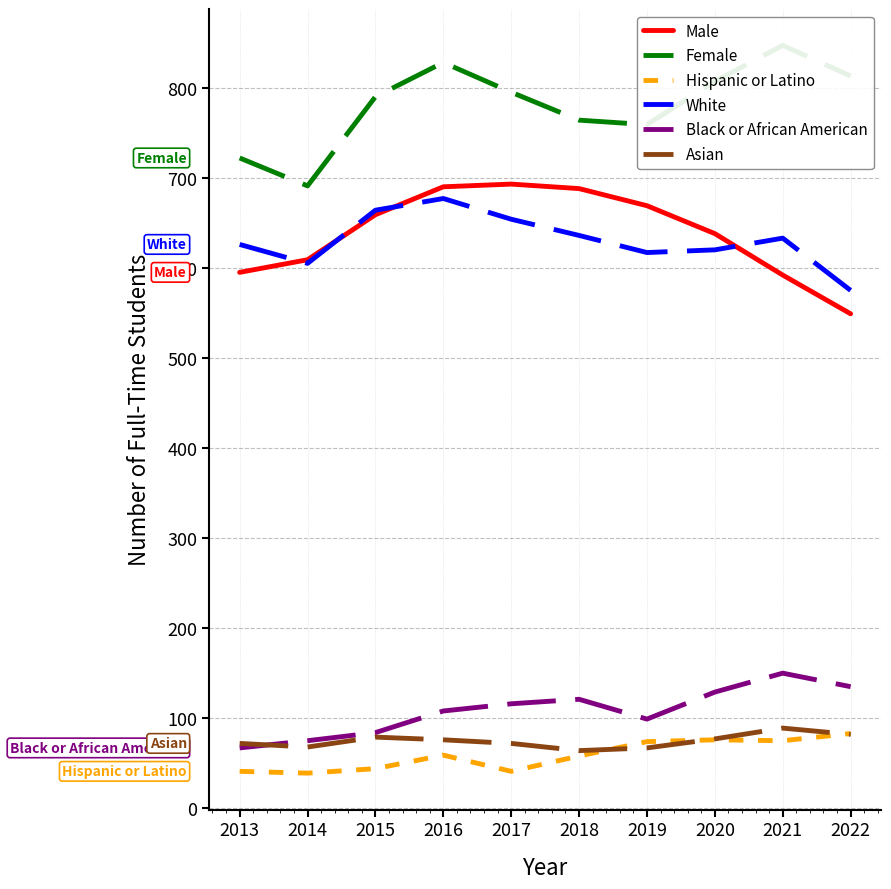

List the series in order of their peak value, lowest first.

Hispanic or Latino, Asian, Black or African American, White, Male, Female